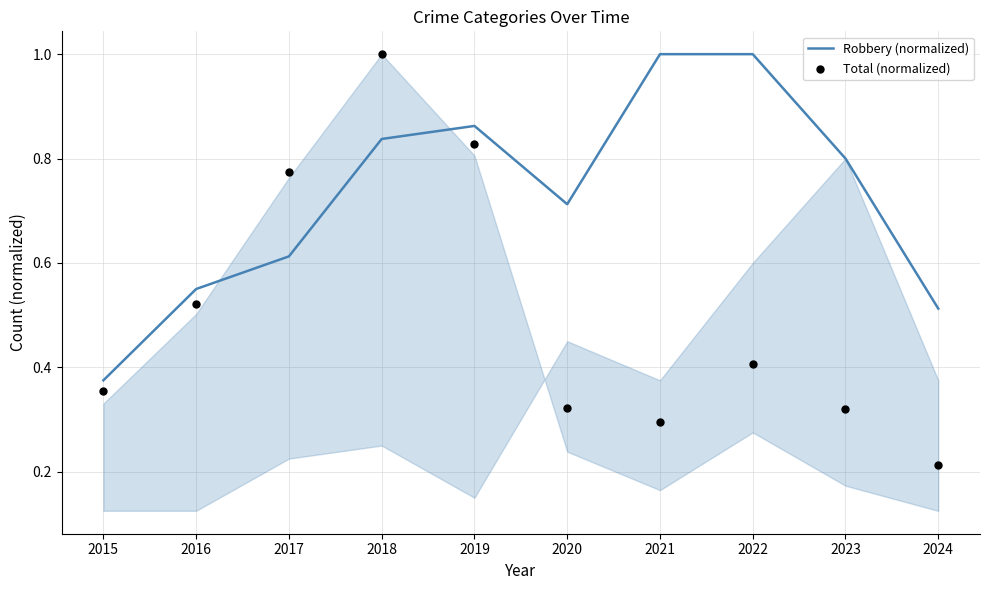

At how many categories does at least one series exceed 0?

10